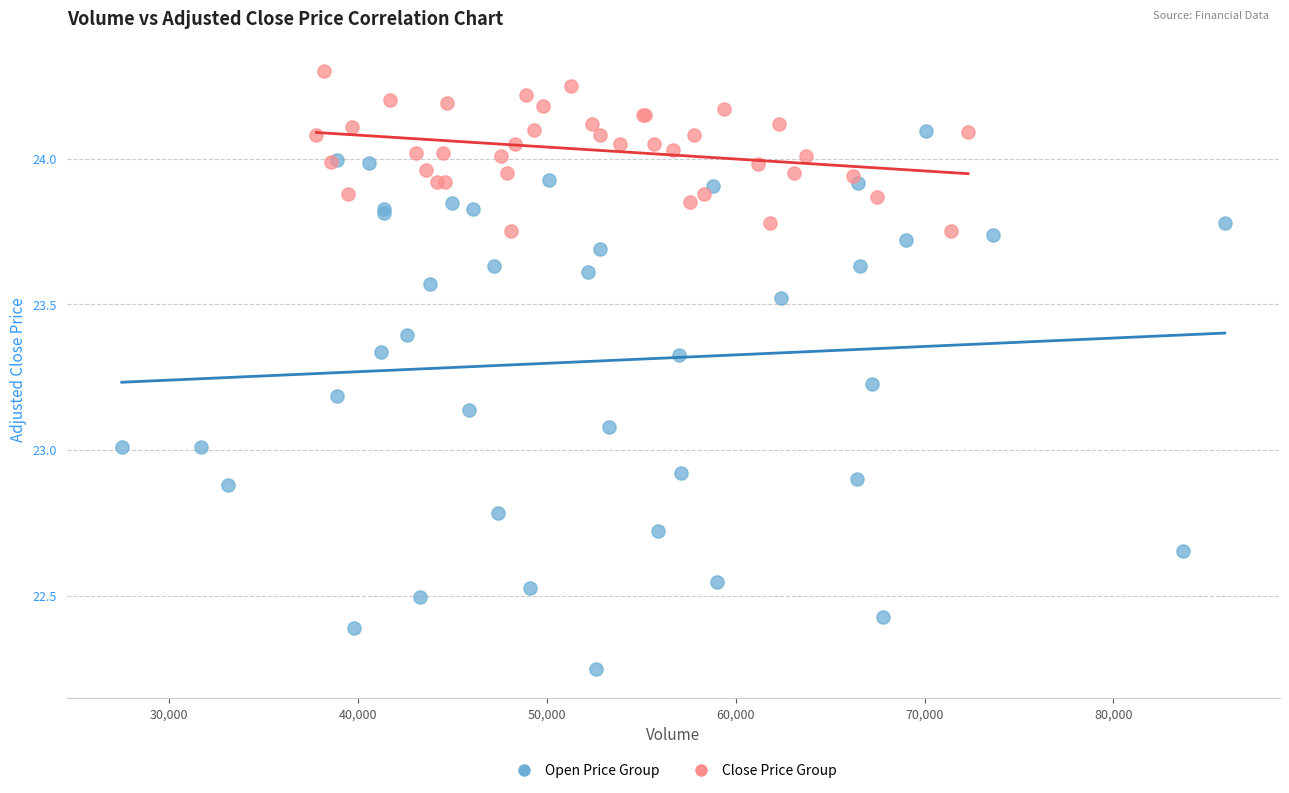

Which series reaches the maximum Y coordinate?

Close Price Group